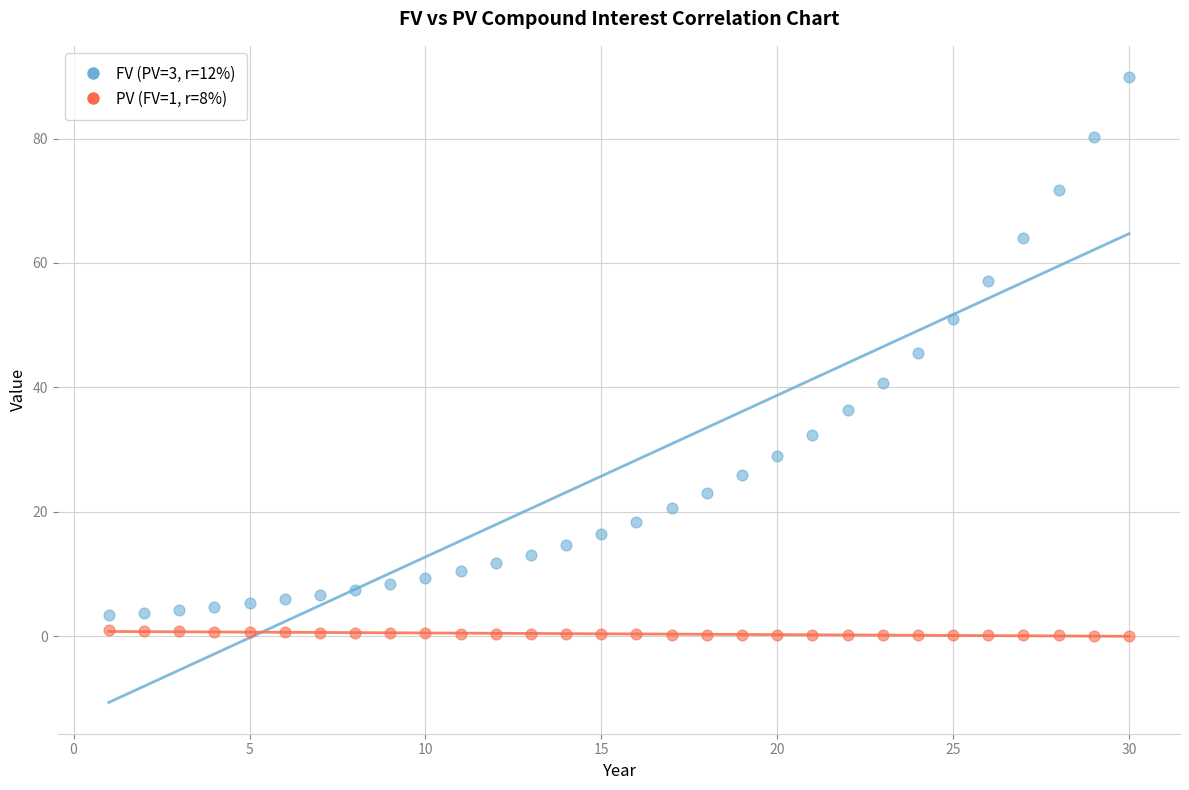

What is the X range (max minus min) for the scatter plot?

29.0